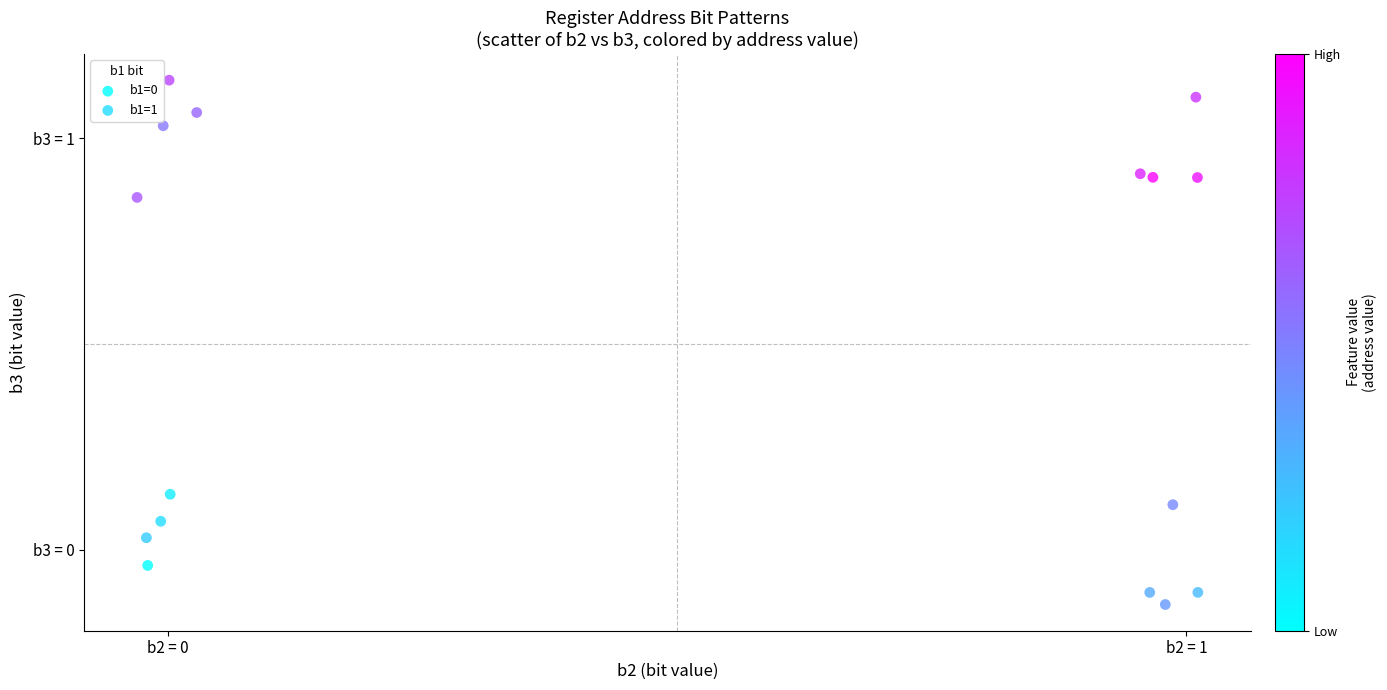

Which series has the largest Y range (max minus min)?

b1=1